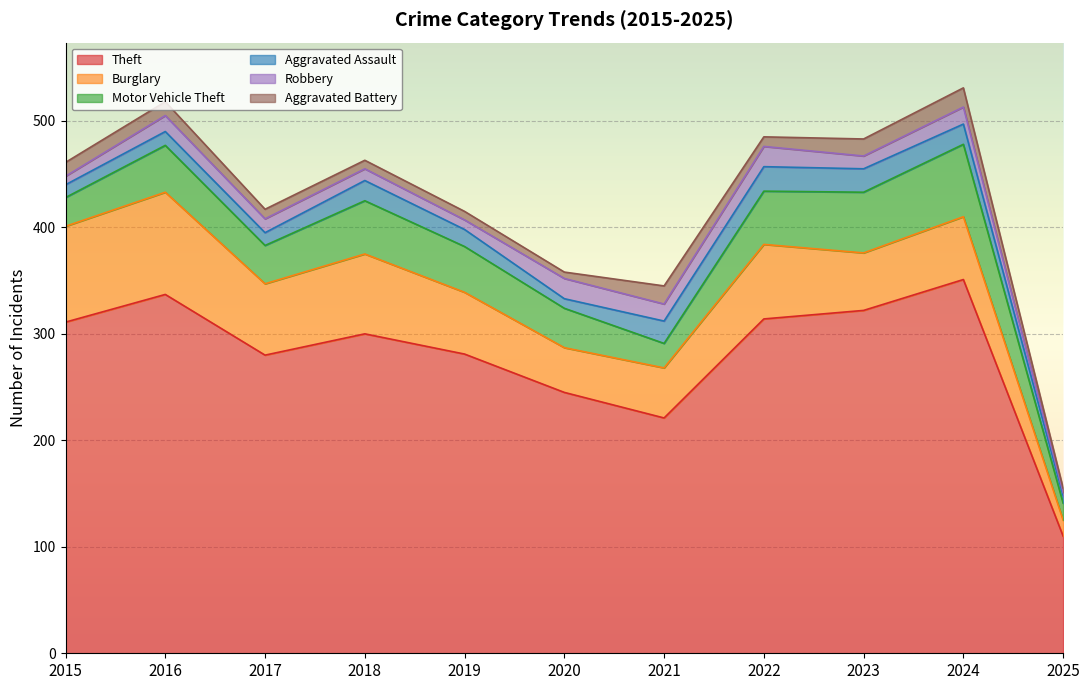

At how many categories does at least one series exceed 201?

10